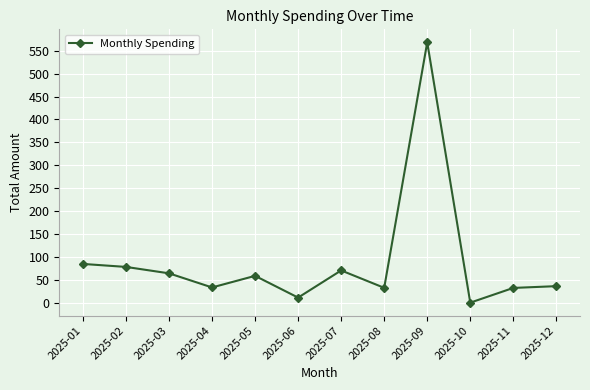

Between 2025-06 and 2025-08, which is larger?

2025-08